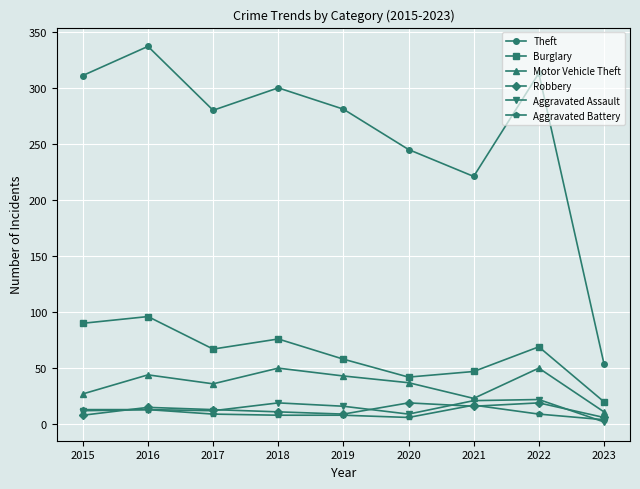

Between 2015 and 2023, which series saw the biggest shift?

Theft